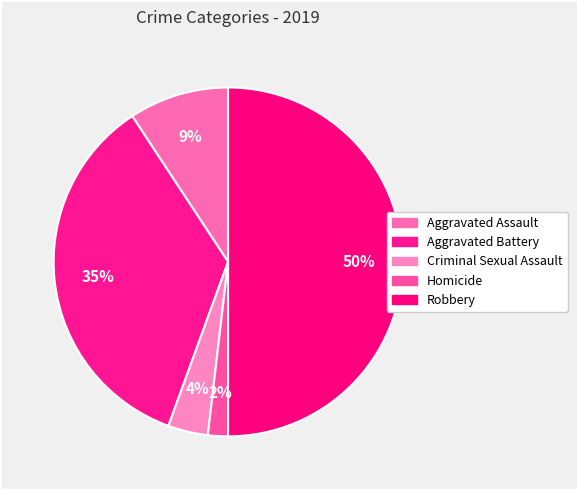

To the nearest percent, what is the average slice percentage?

20%